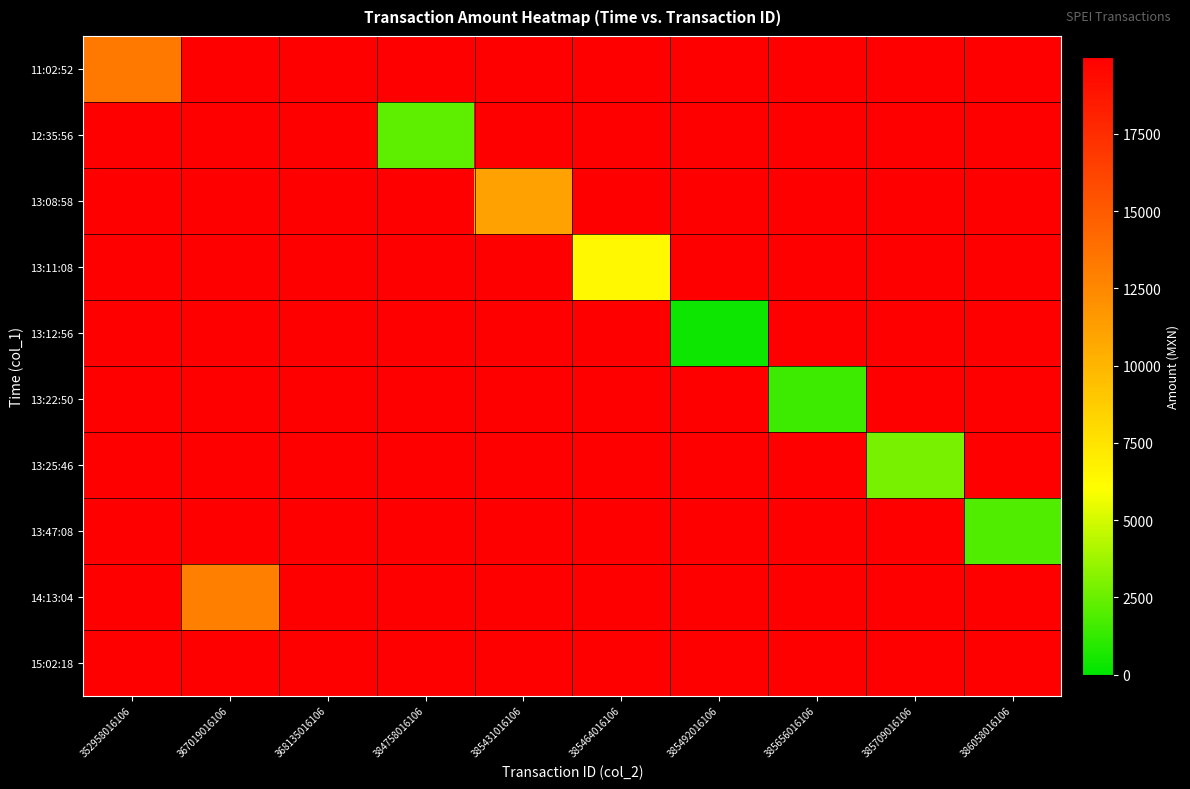

List the series in order of their peak value, highest first.

11:02:52, 12:35:56, 13:08:58, 13:11:08, 13:12:56, 13:22:50, 13:25:46, 13:47:08, 14:13:04, 15:02:18